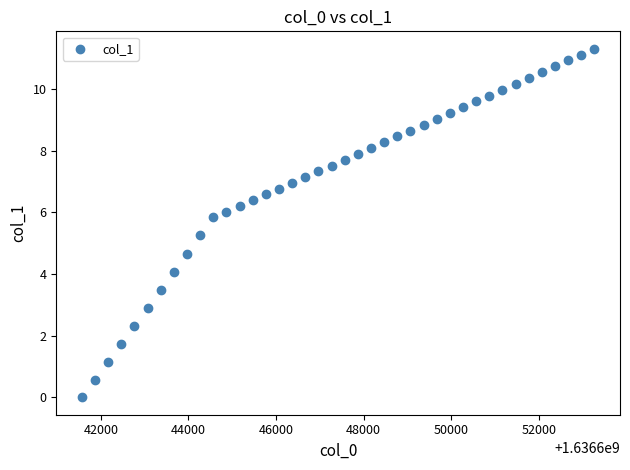

What is the range of Y values (max minus min)?

11.3